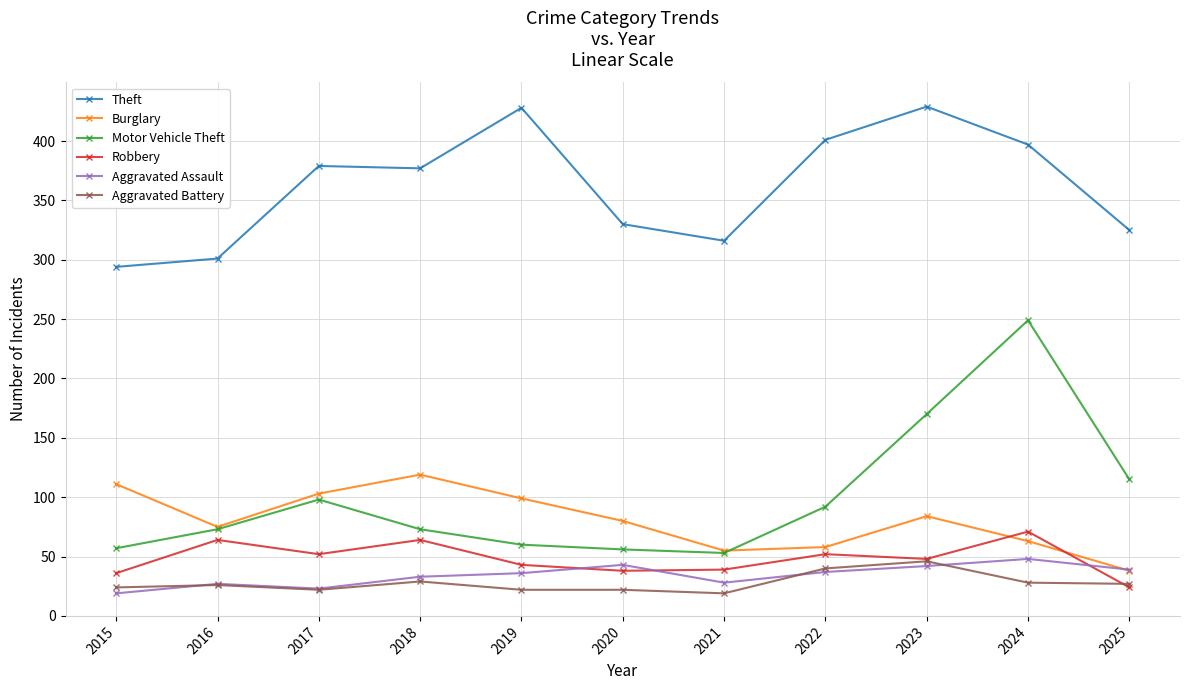

How many times do Aggravated Assault and Aggravated Battery cross each other?

3